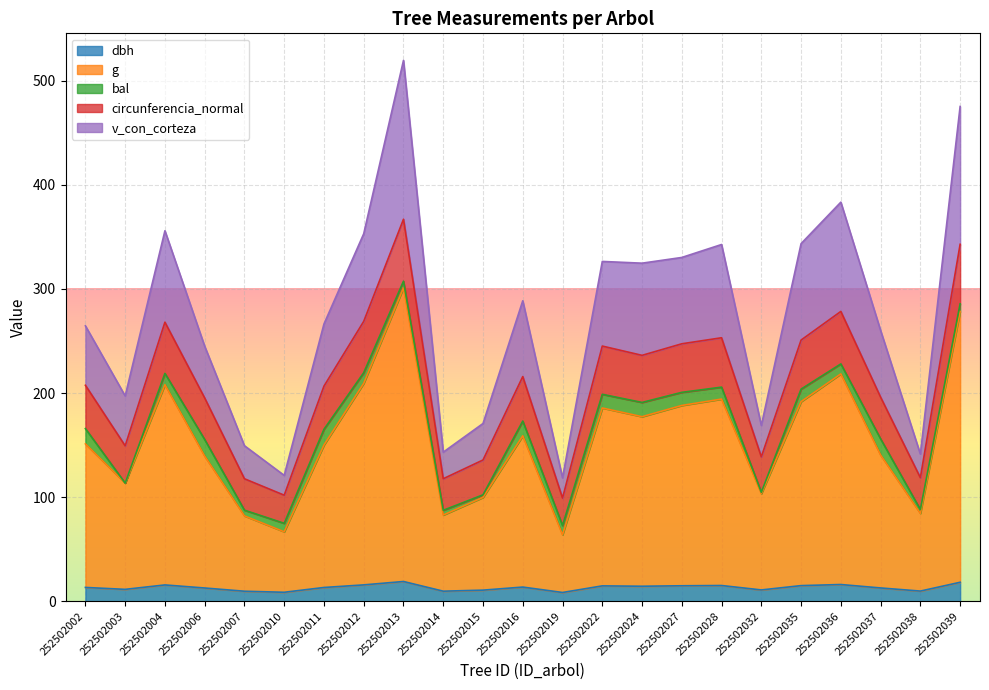

True or false: circunferencia_normal and v_con_corteza cross at least once.

False